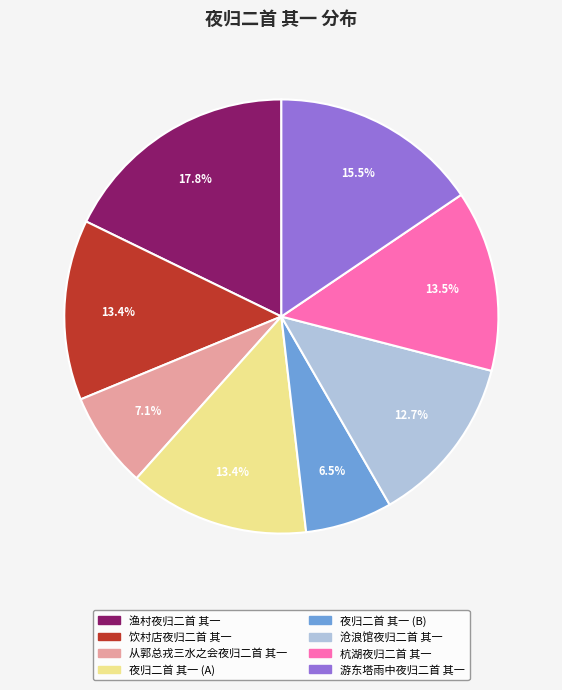

How many slices are in this pie chart?

8